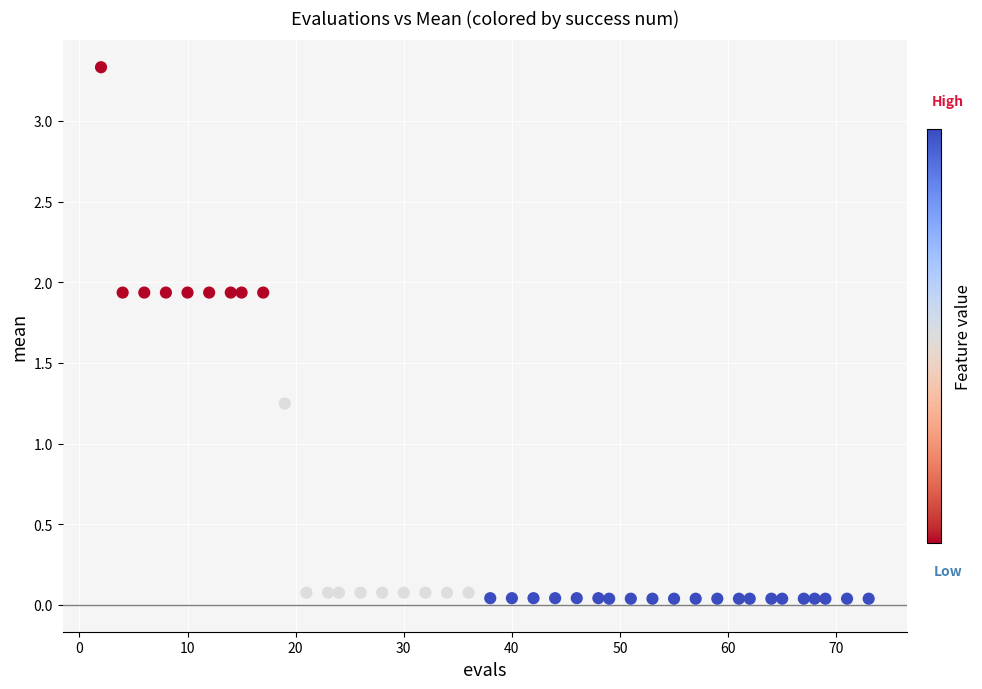

What is the range of Y values (max minus min)?

3.3